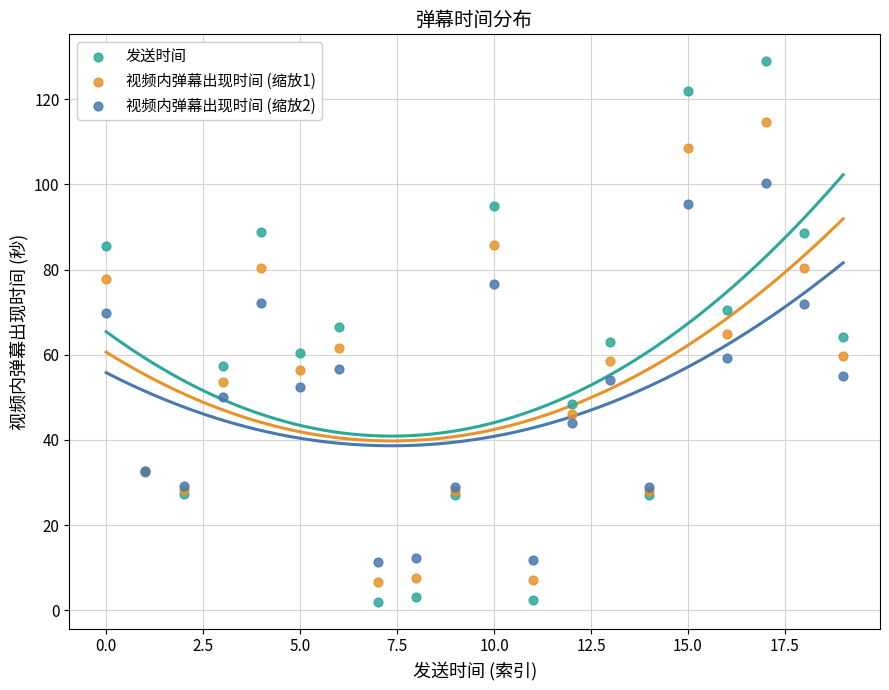

Which series contains the highest Y value?

发送时间